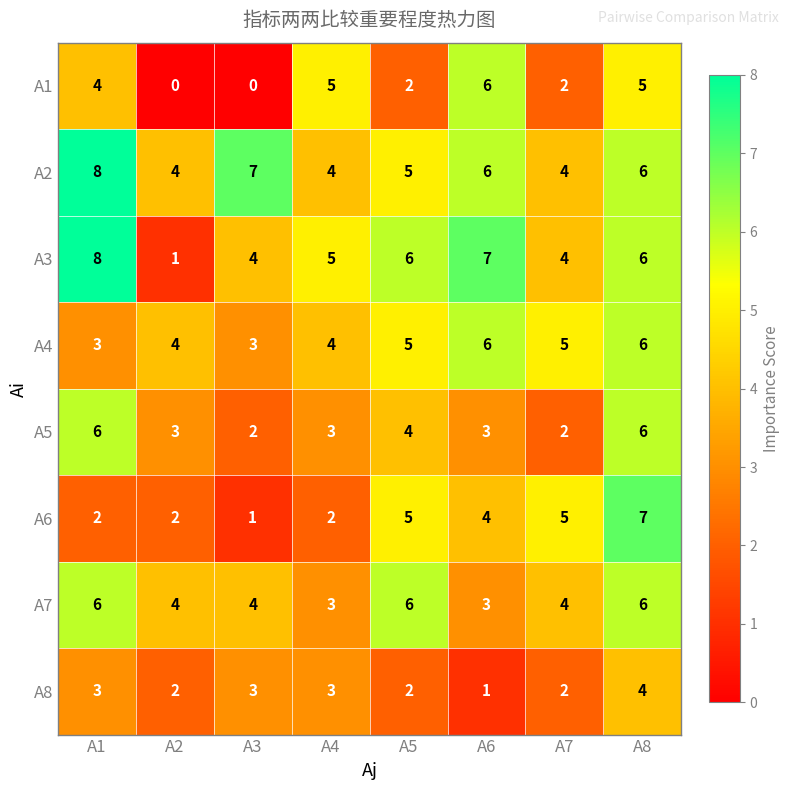

True or false: A3 has a value of 4 at A3.

True